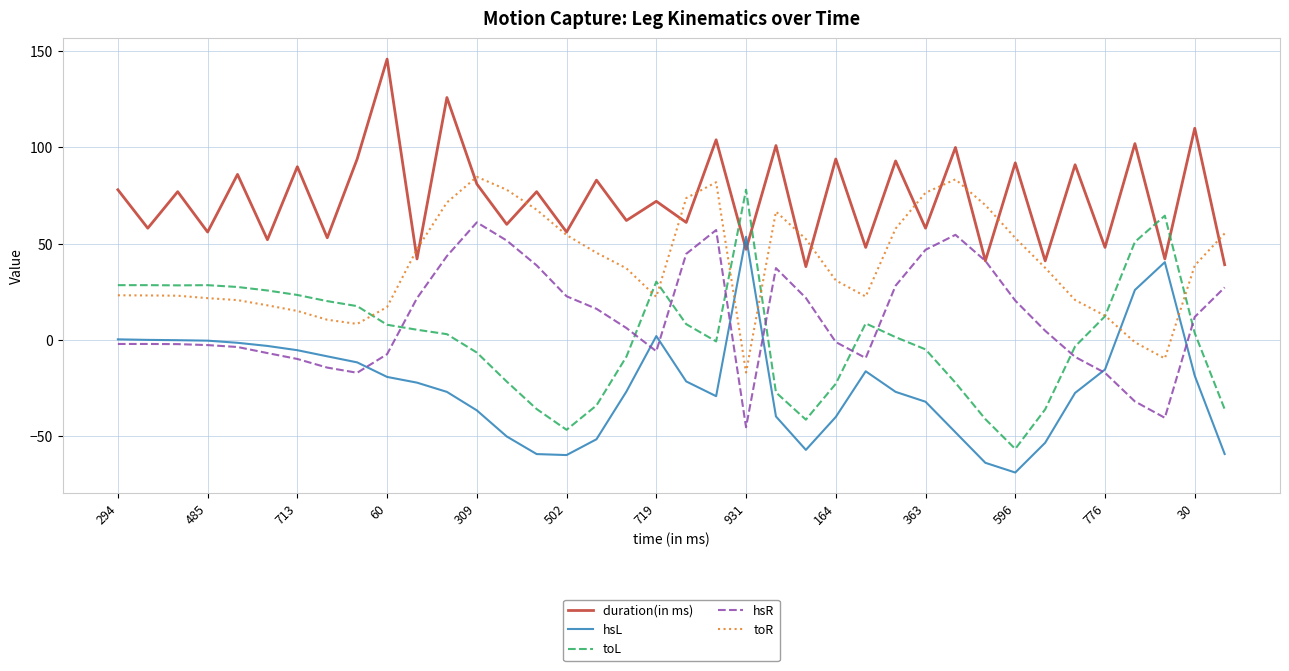

What is the highest value of the toL series?

78.0